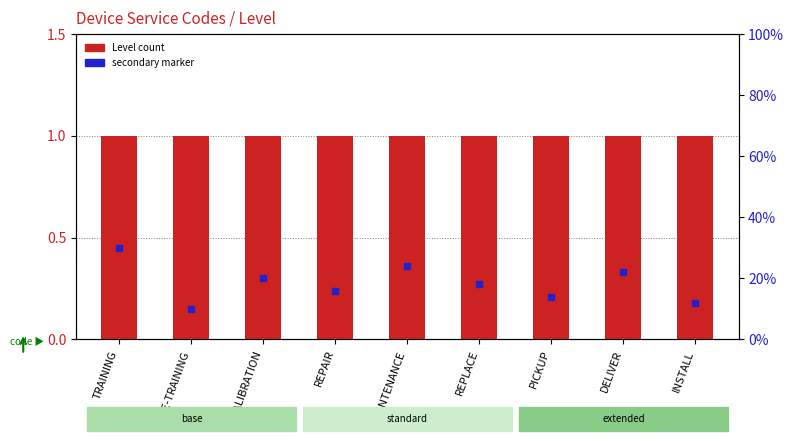

At which category is the sum across all series the highest?

TRAINING